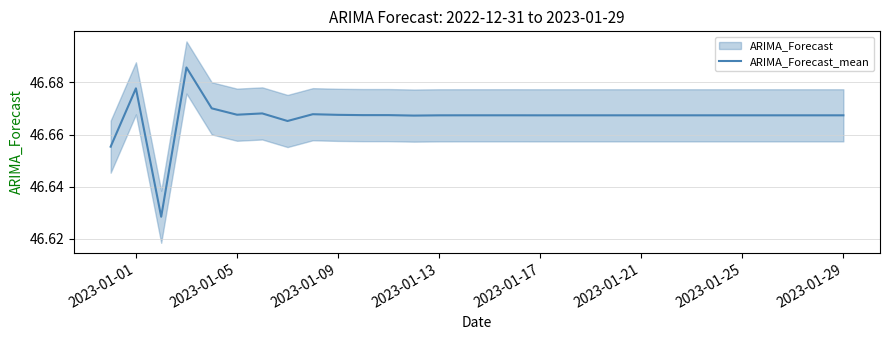

What is the sum of all values?

1400.0